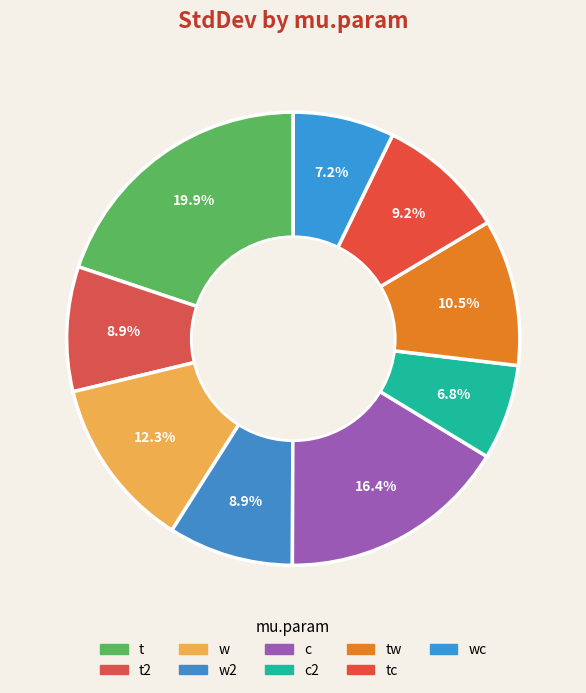

How many segments does this pie chart have?

9